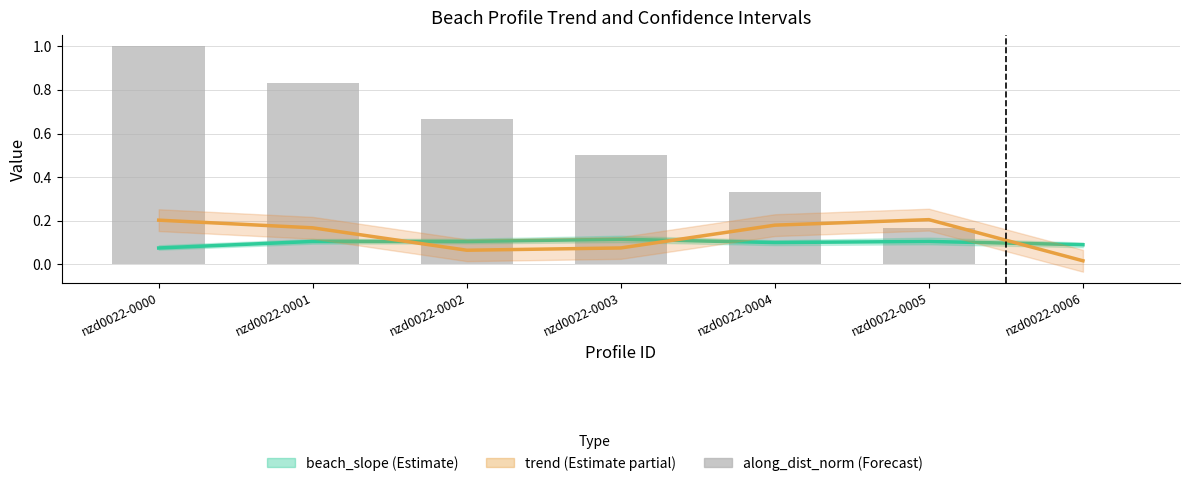

Which series has the widest spread of values?

along_dist_norm